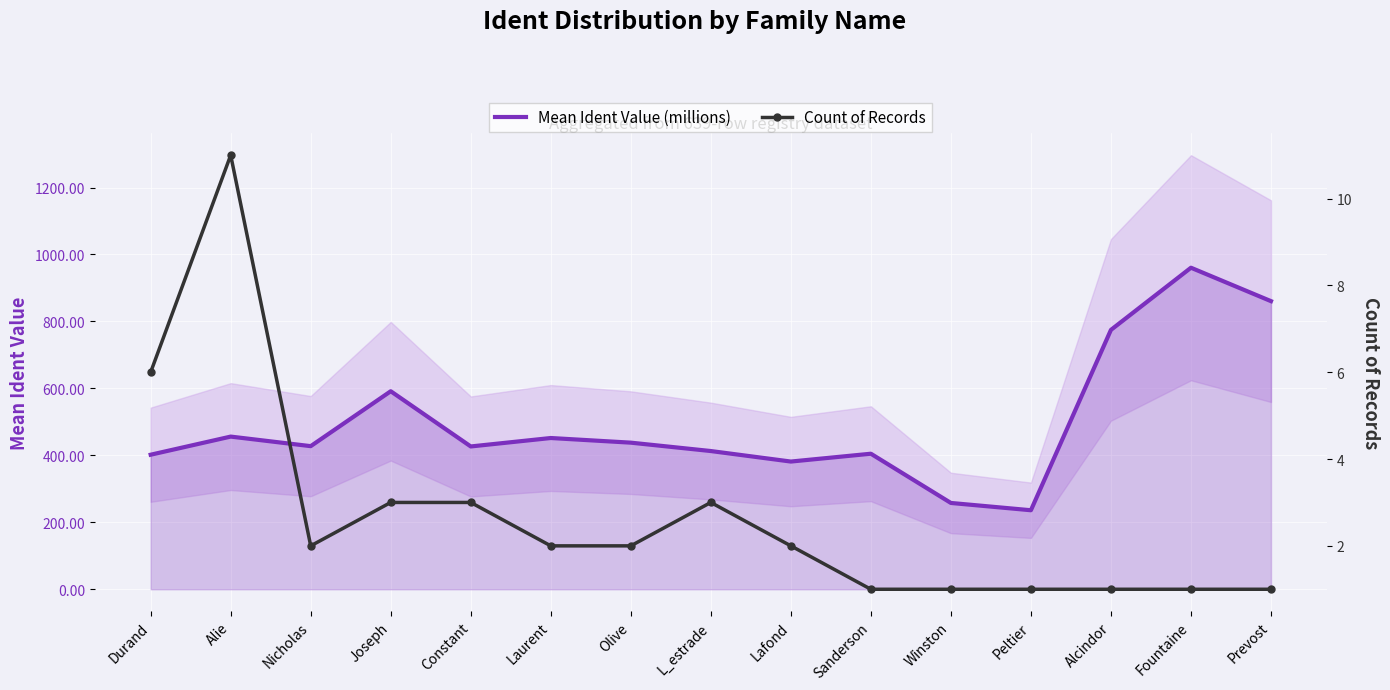

What is the label of the 12th point from the left?

Peltier